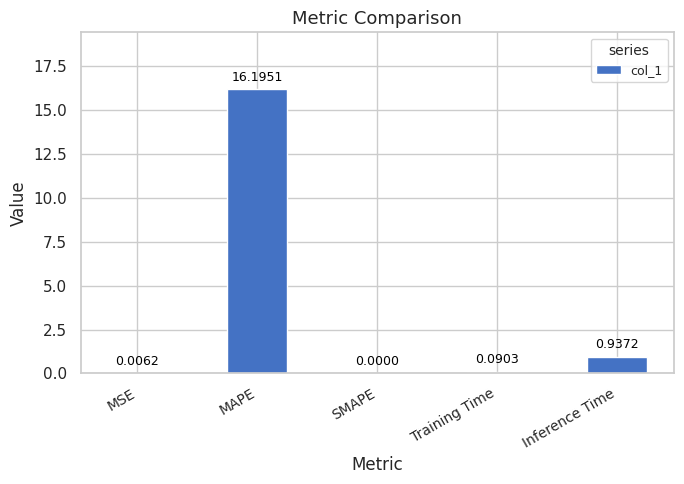

Where is the data nearest to the value 8?

Inference Time